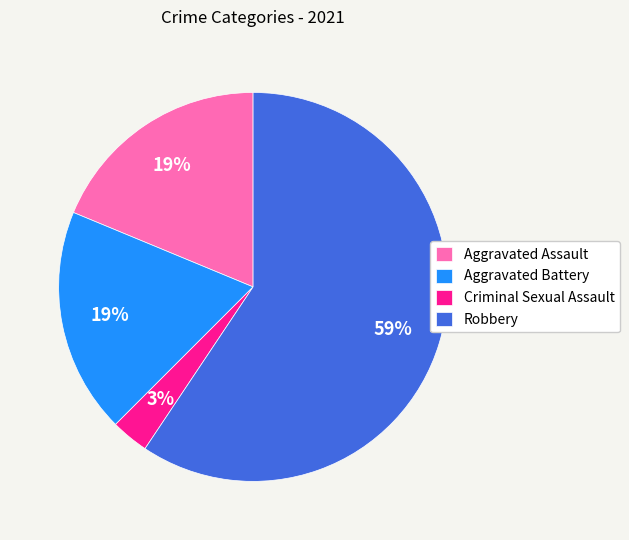

To the nearest percent, what is the combined percentage of Aggravated Battery and Robbery?

78%